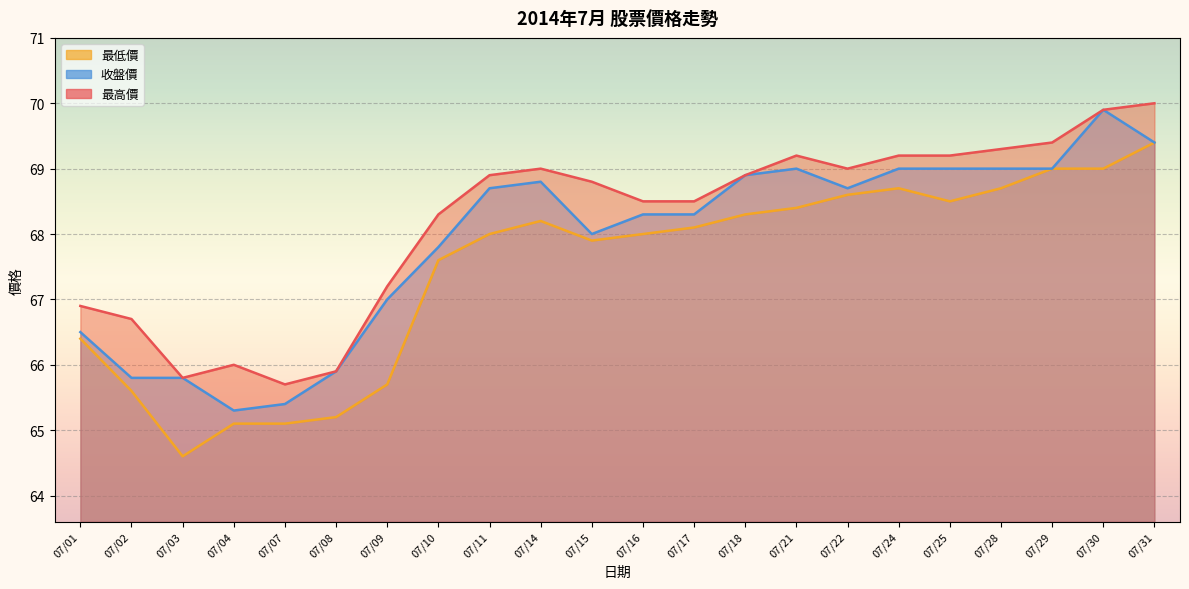

What is the highest value of the 收盤價 series?

69.9